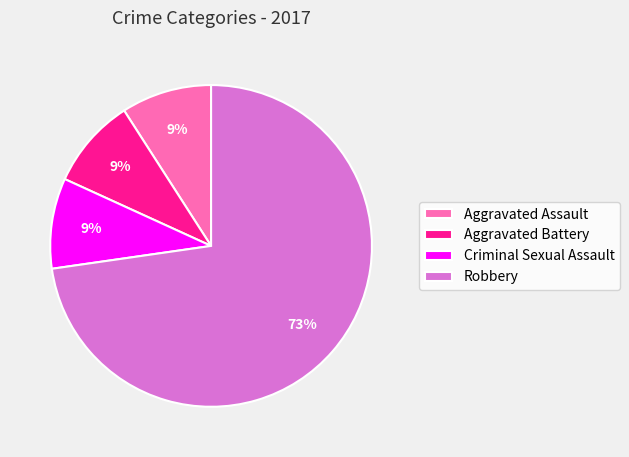

What percentage is the Aggravated Battery slice, to the nearest percent?

9%